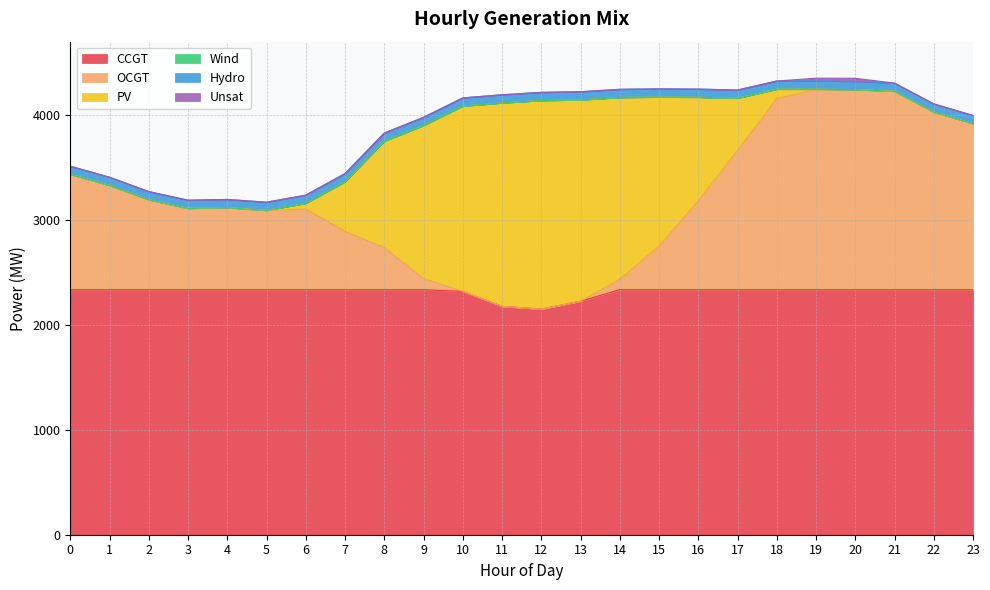

What is the value of the OCGT point at the 8th from the left?

557